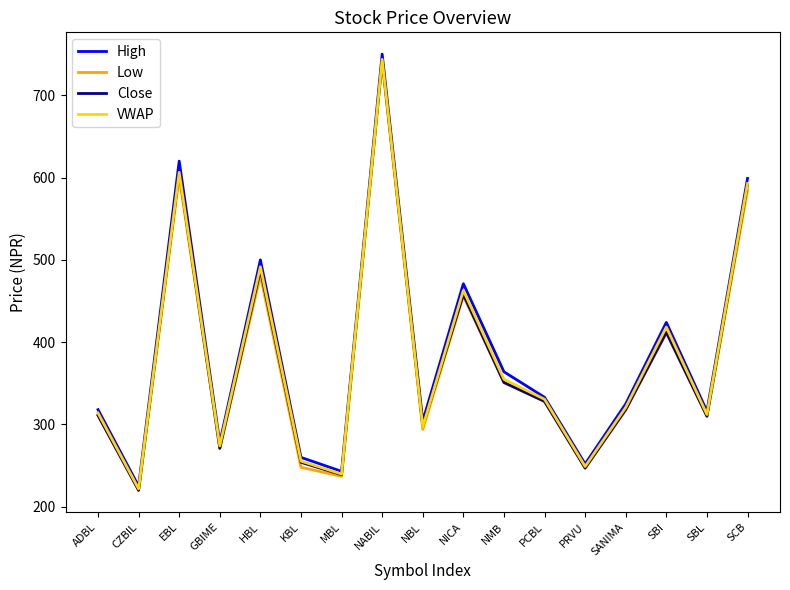

At which label does Close first exceed 318?

EBL